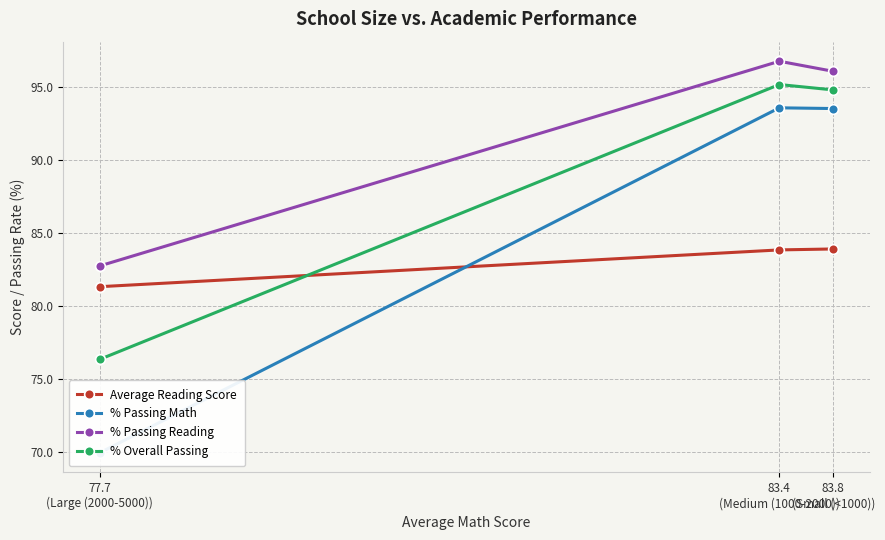

List the labels in order of % Passing Reading value, largest first.

83.4
(Medium (1000-2000)), 83.8
(Small (<1000)), 77.7
(Large (2000-5000))